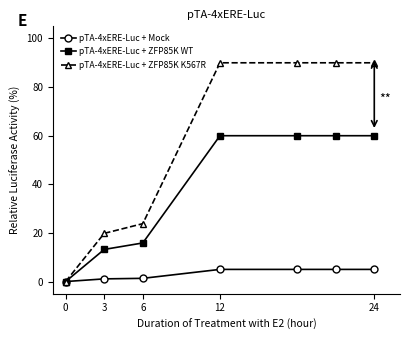

What is the difference between the maximum and second lowest values in the pTA-4xERE-Luc + ZFP85K WT series?

46.8